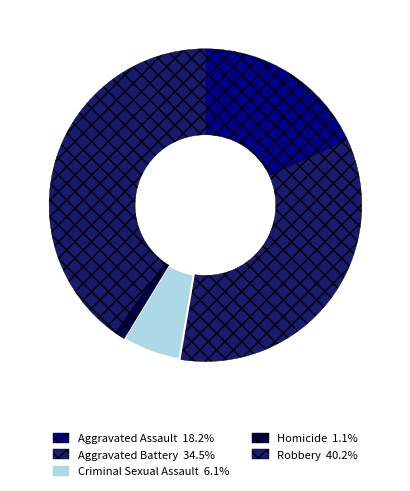

What is the smallest slice in the pie chart?

Homicide